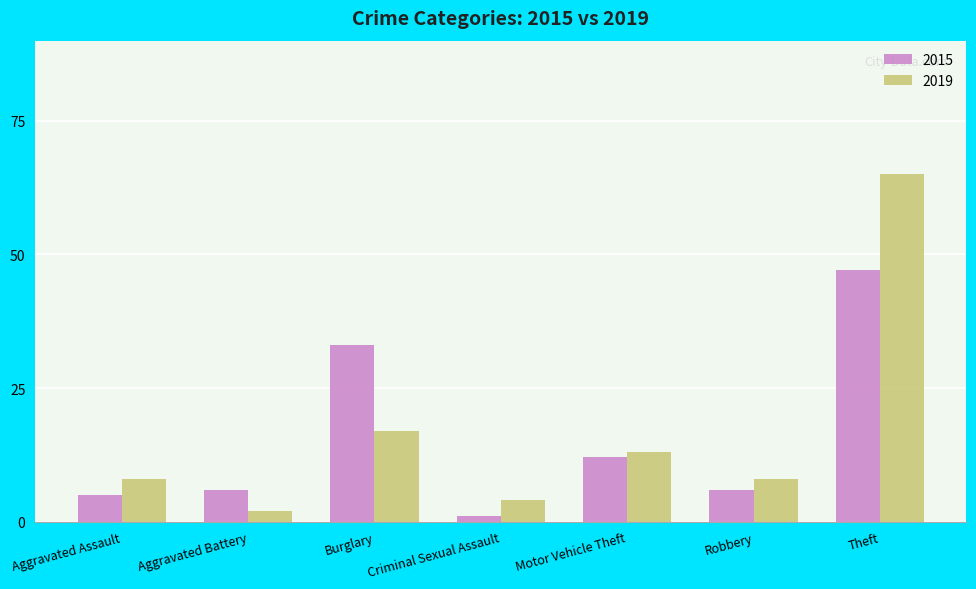

How many categories are shown in the chart?

7